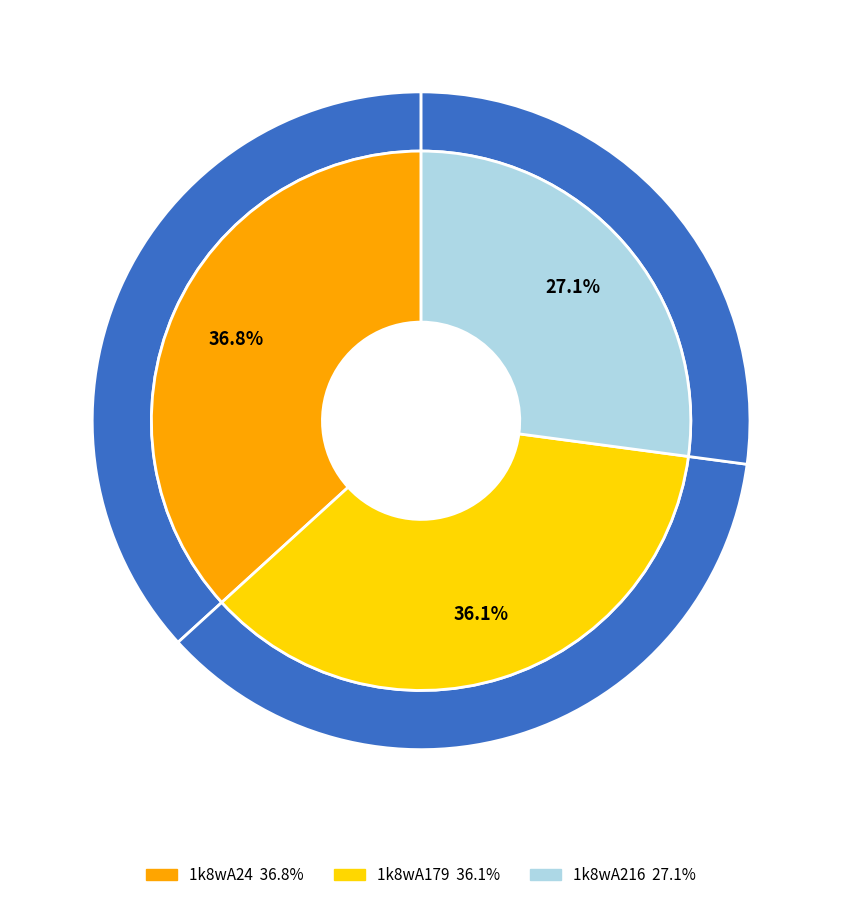

What percentage is NOT represented by 1k8wA216?

72.9%